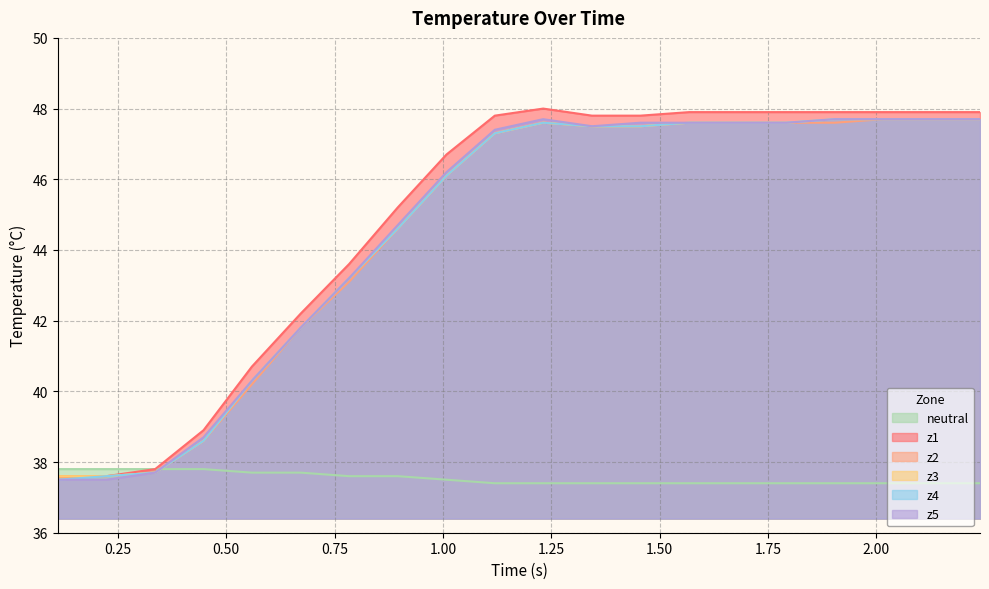

What is the greatest value displayed?

48.0